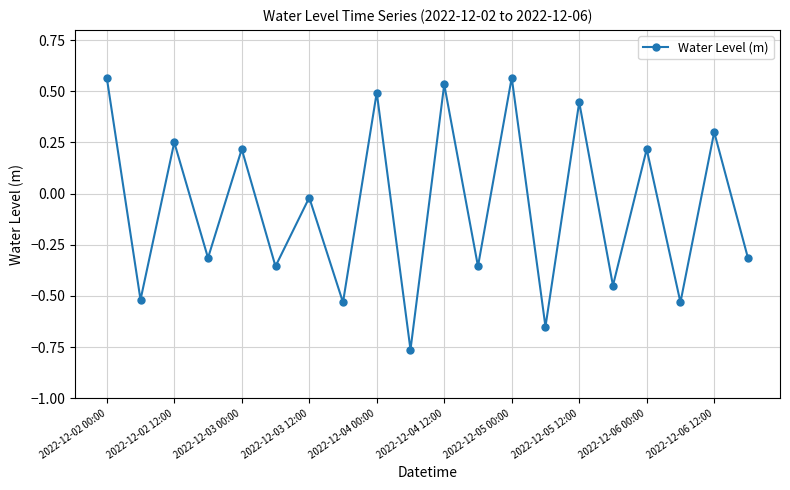

What is the difference between the maximum and minimum values?

1.3